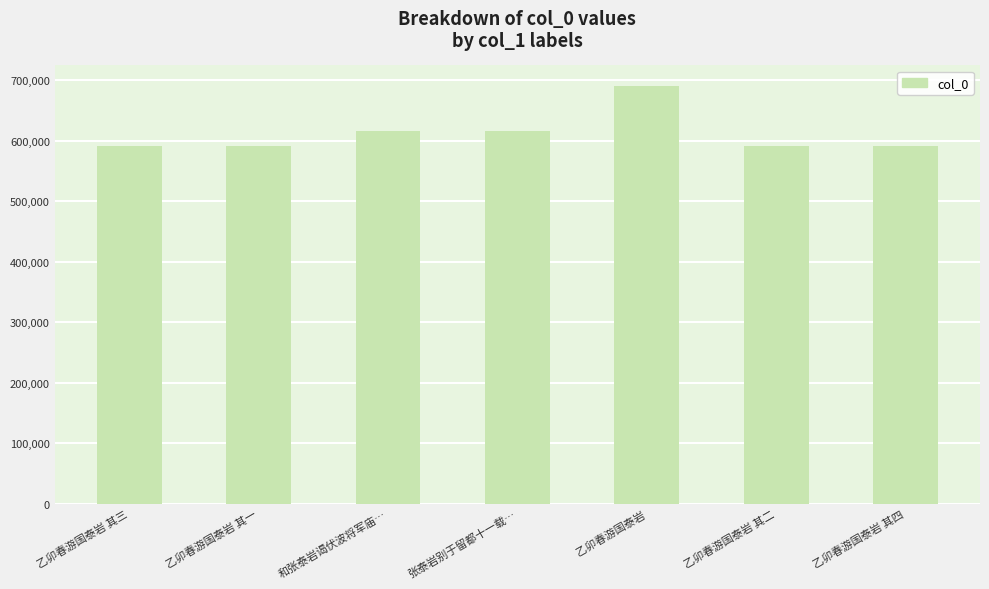

Approximately how many times larger is the value at 和张泰岩谒伏波将军庙… compared to 乙卯春游国泰岩 其二?

1.0